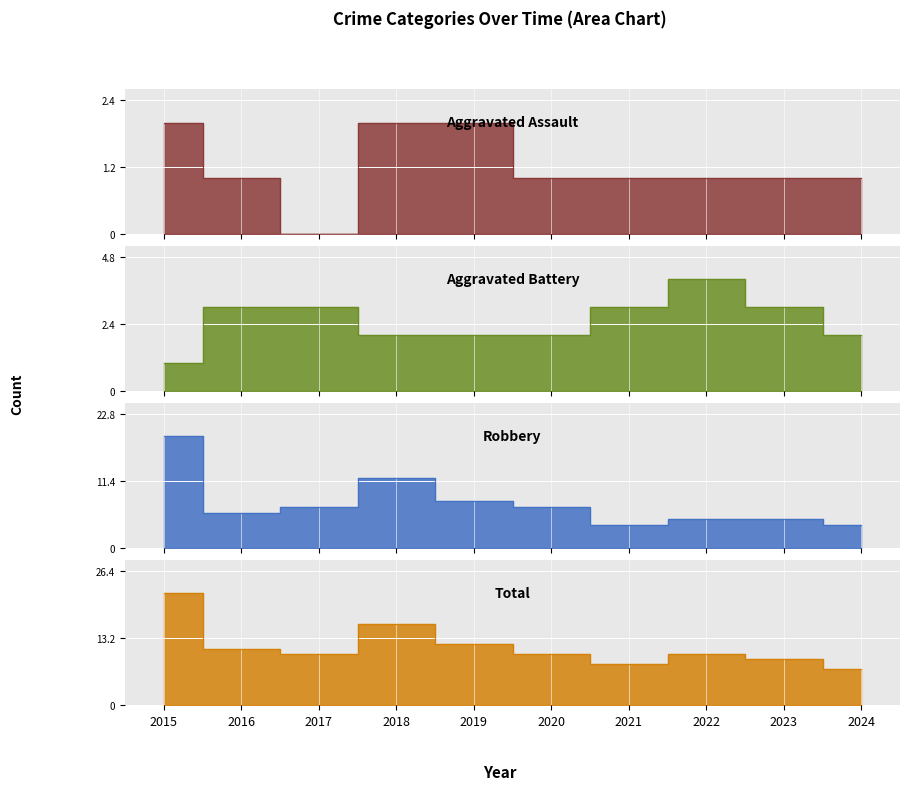

What is the total value across all series at 2022?

20